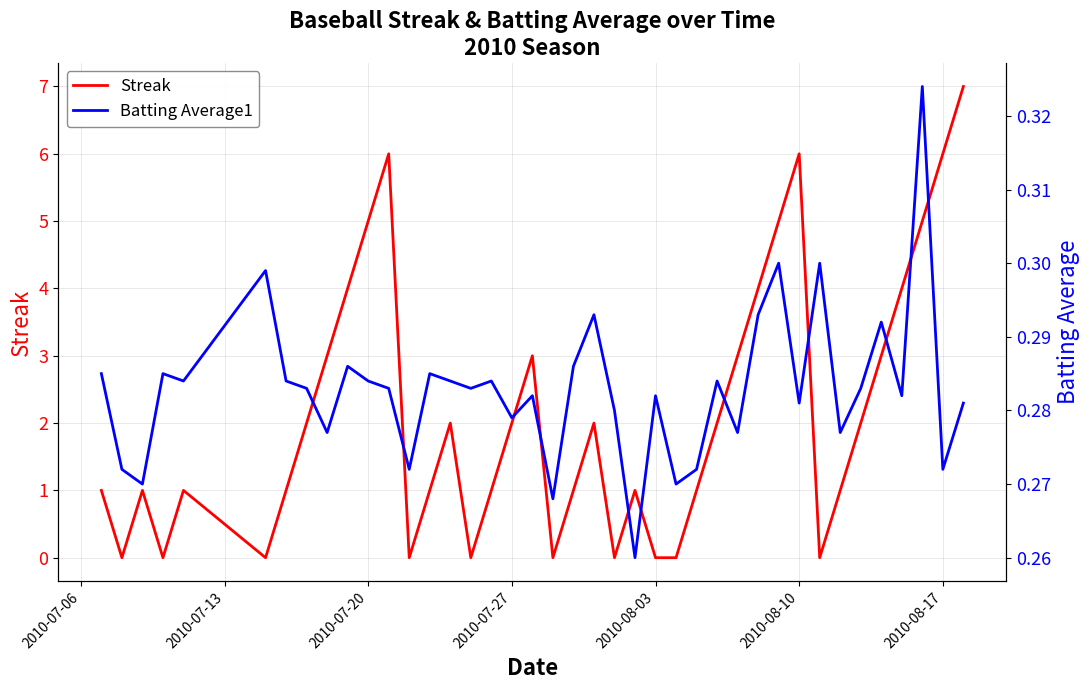

How many interior local peaks does the Streak series have?

8